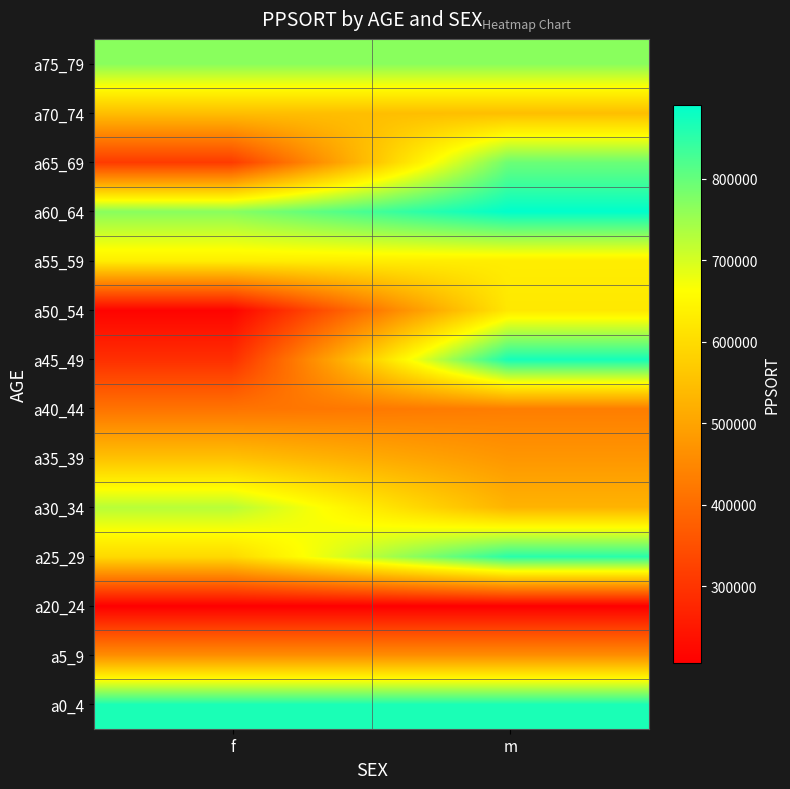

Which label corresponds to the smallest value in the chart?

f